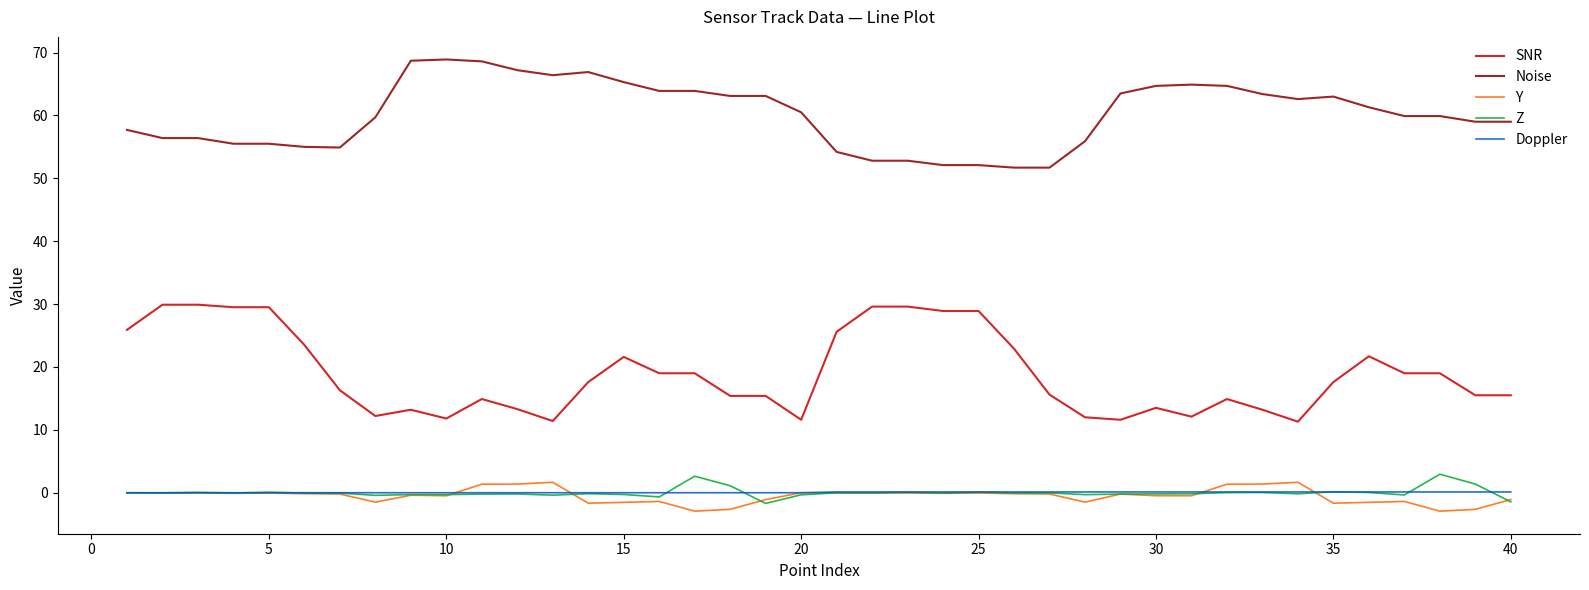

Which series has the largest total across all categories?

Noise